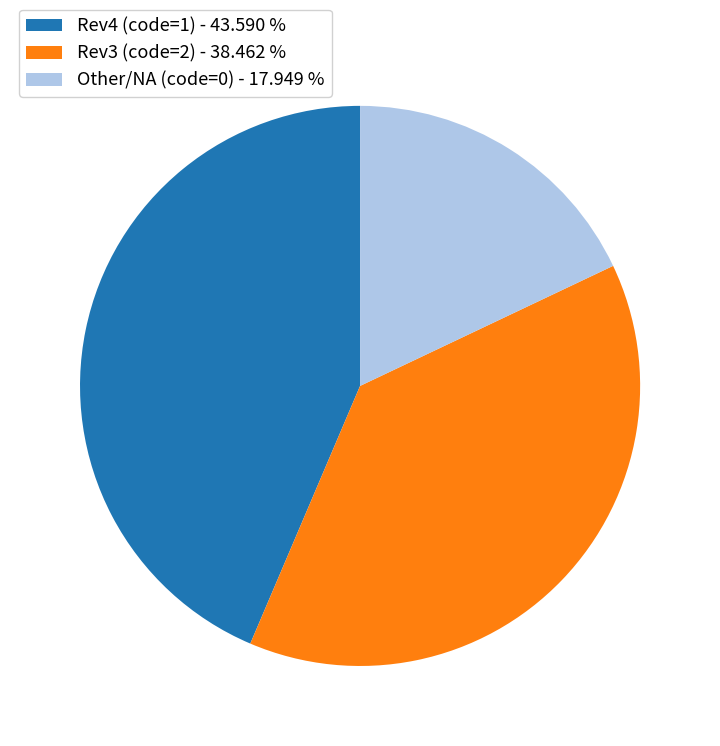

Is Rev4 (code=1) - 43.590 % the majority of the pie?

No